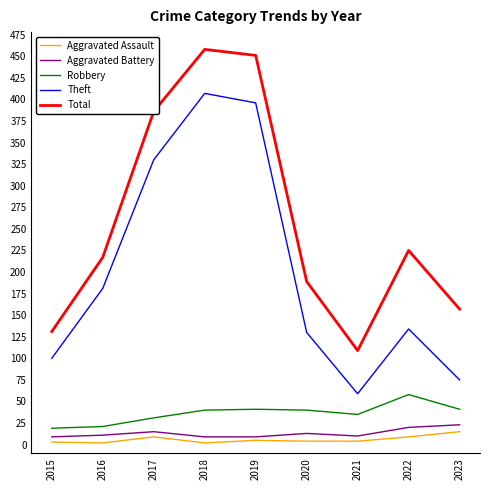

Which series has the largest total across all categories?

Total